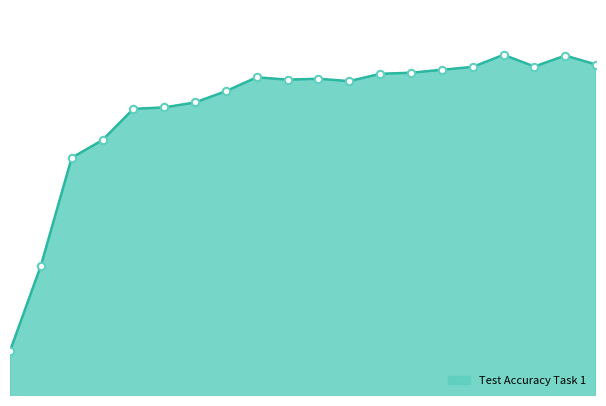

Is this an area chart (filled region under the line)?

Yes